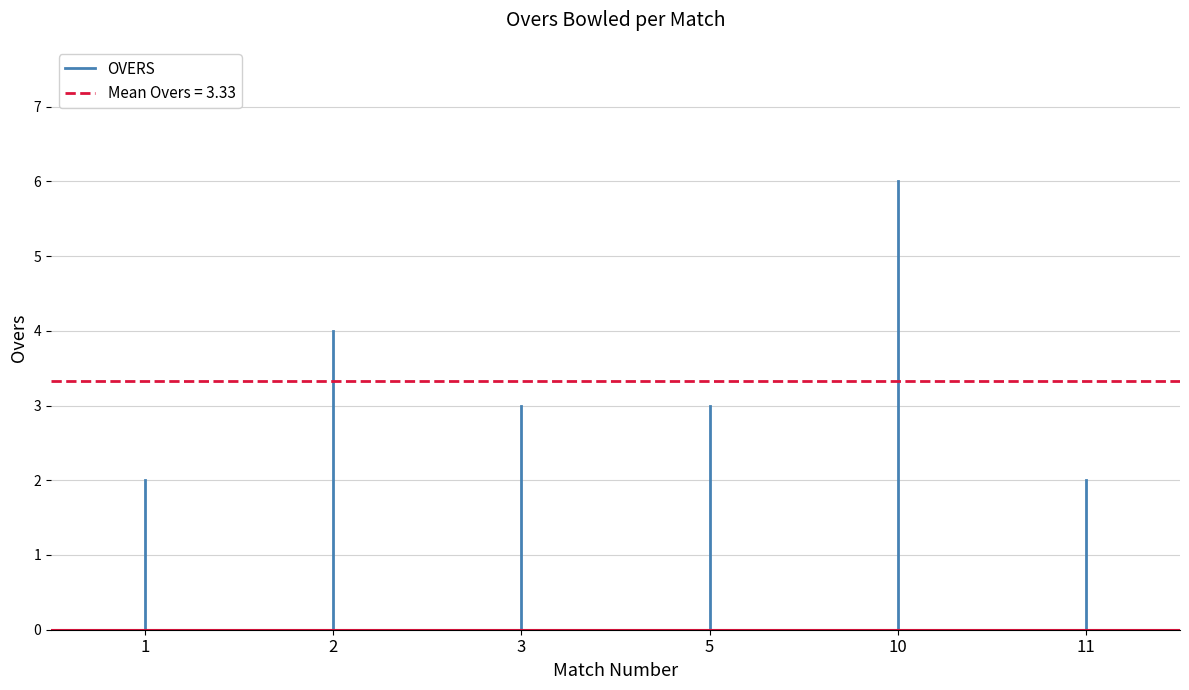

Does the chart display data point markers on the line(s)?

No